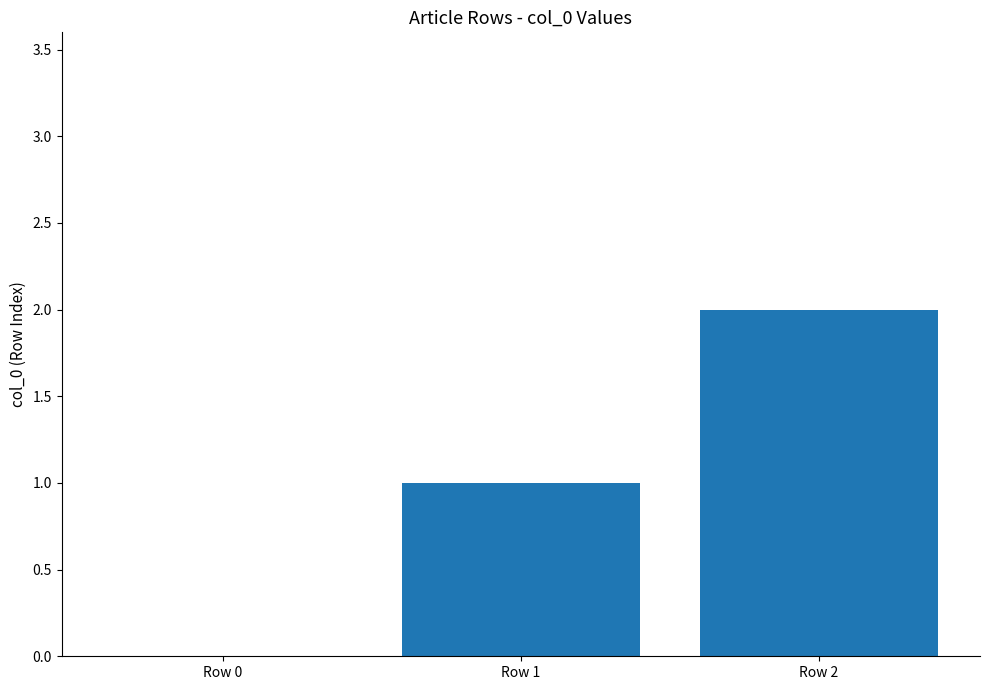

Between Row 2 and Row 1, which is larger?

Row 2